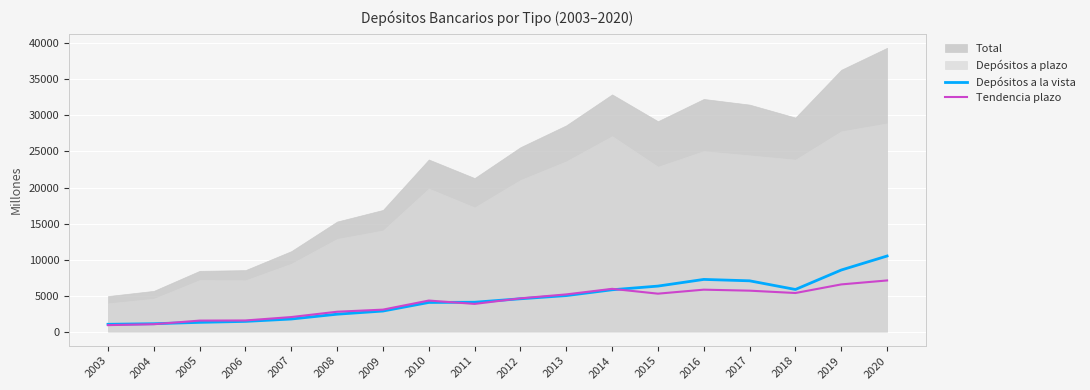

How many data points in Tendencia plazo are less than 4607?

9